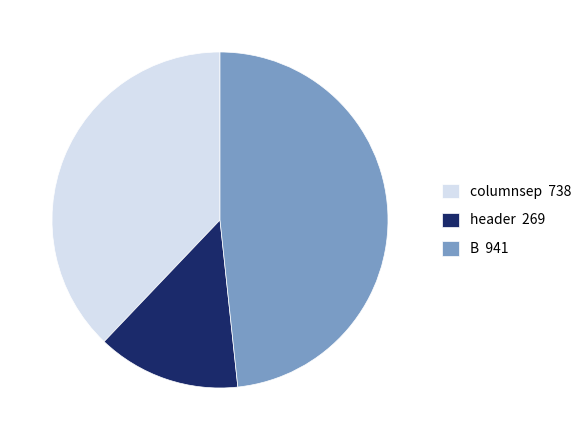

What is the ratio of the value at header 269 to the value at columnsep 738?

0.4